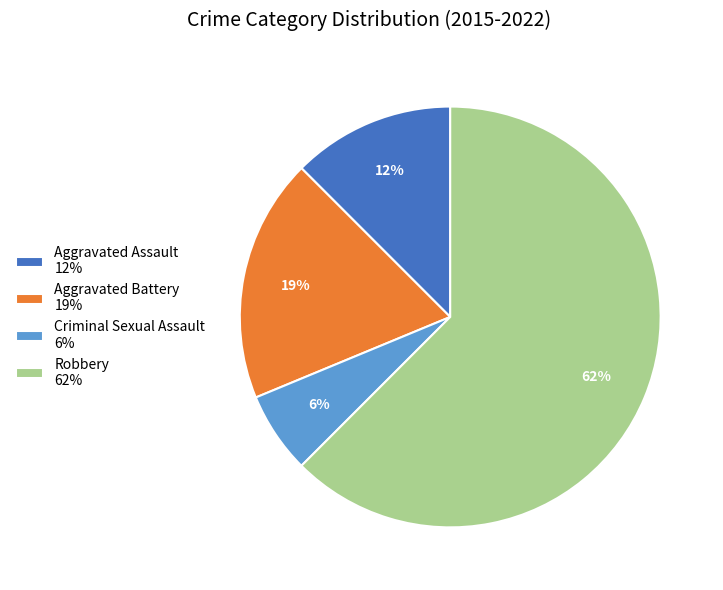

Is there a majority slice in this chart?

Yes